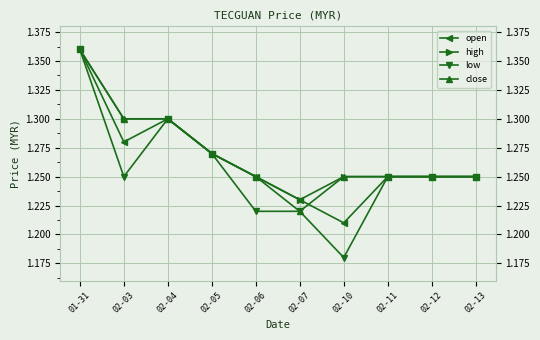

Which category has the lowest value across all series?

02-10